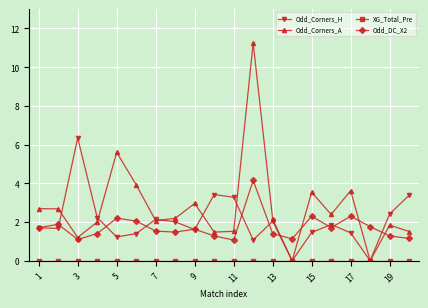

Which series has the largest total across all categories?

Odd_Corners_A